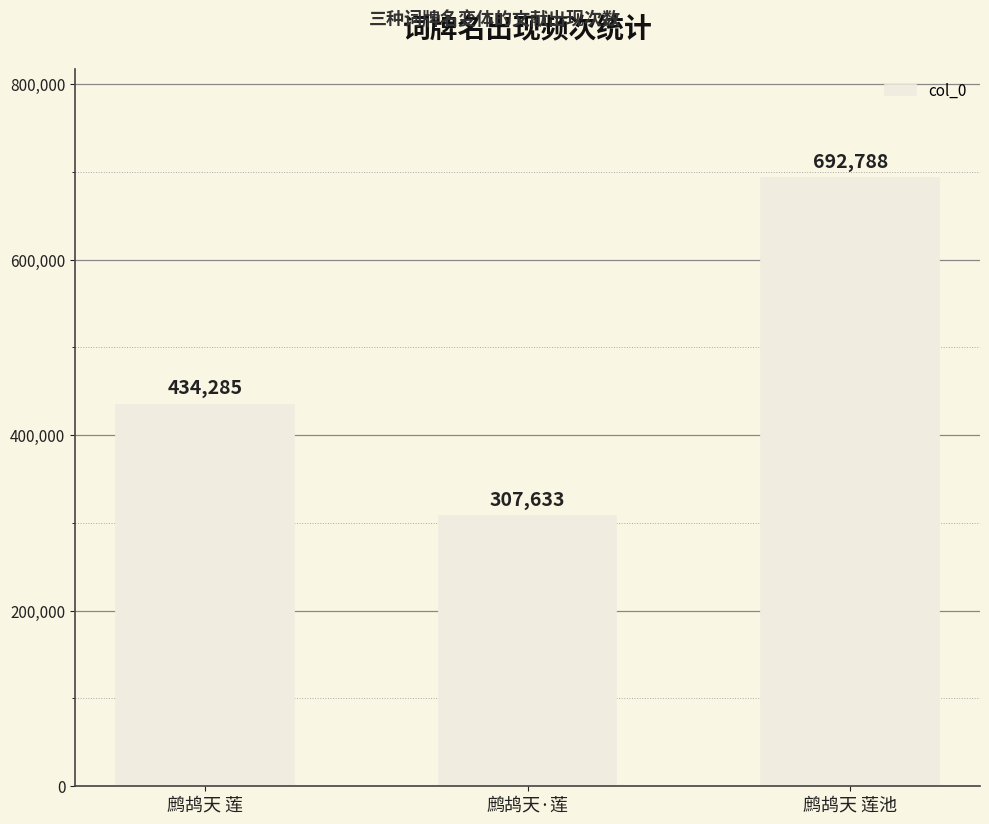

Between 鹧鸪天 莲池 and 鹧鸪天 莲, which is larger?

鹧鸪天 莲池